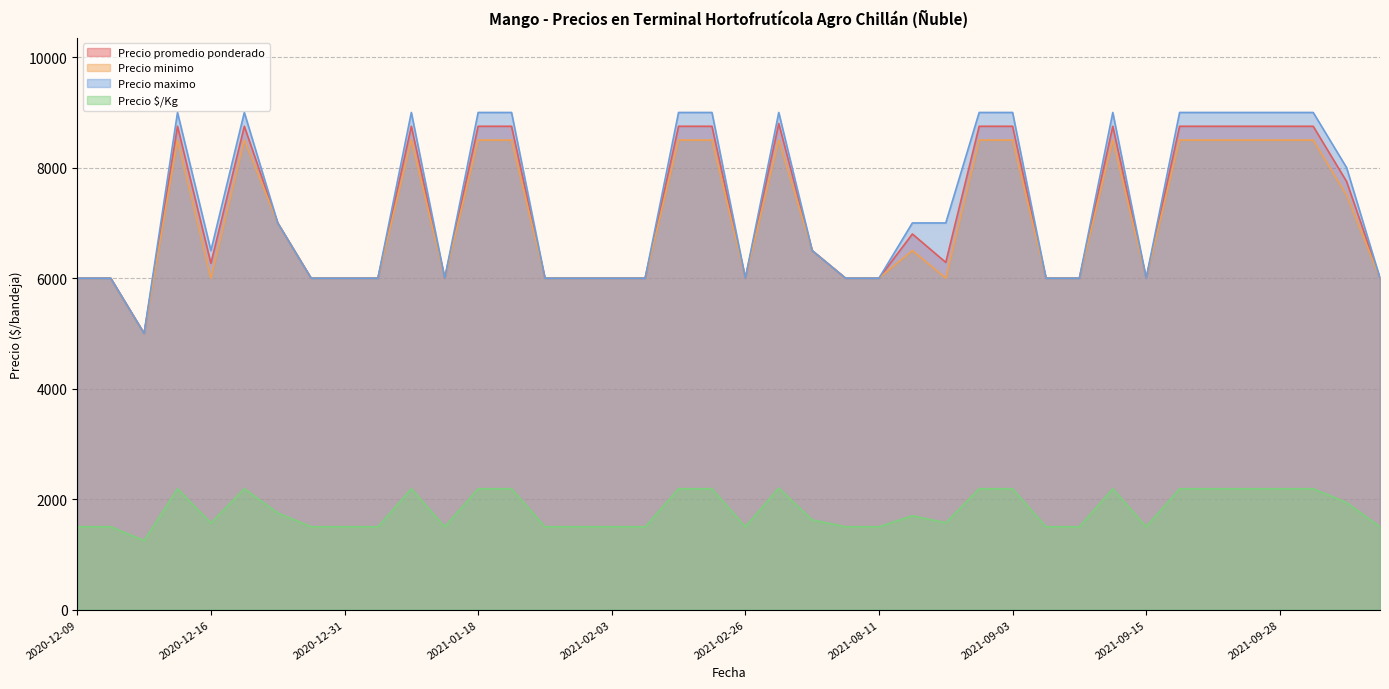

How many values in the Precio minimo series exceed 6500?

18